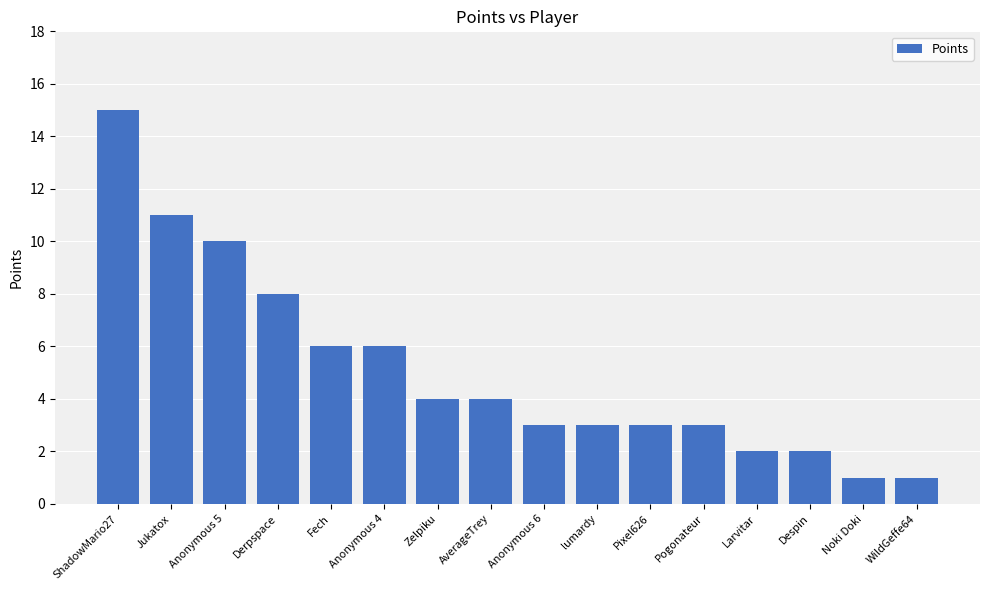

What is the greatest value displayed?

15